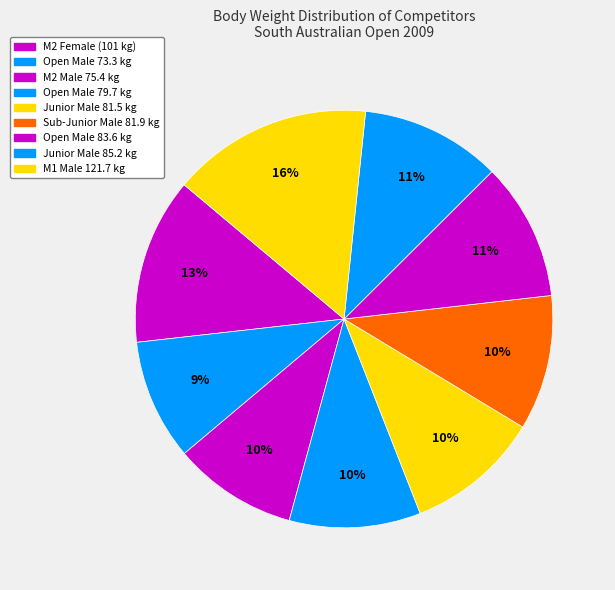

How many segments does this pie chart have?

9